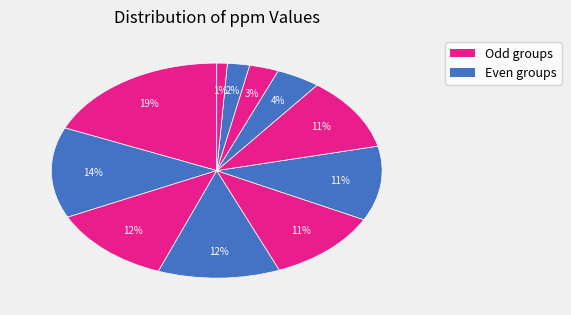

How many segments does this pie chart have?

11